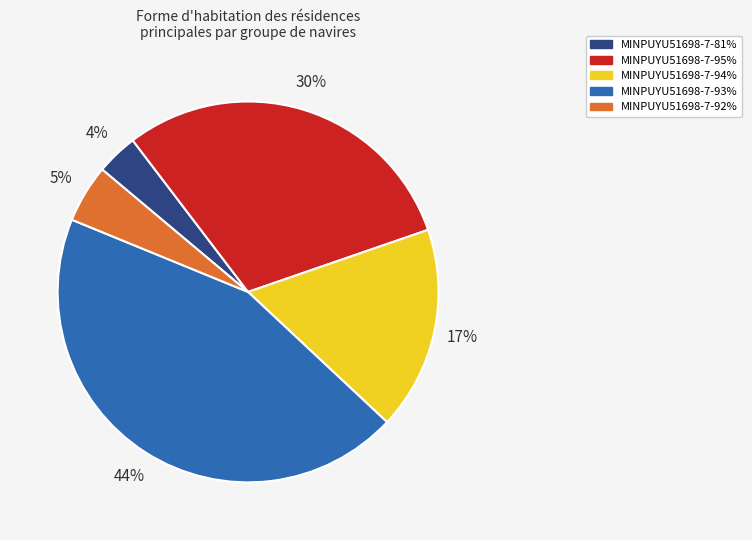

How many slices are in this pie chart?

5